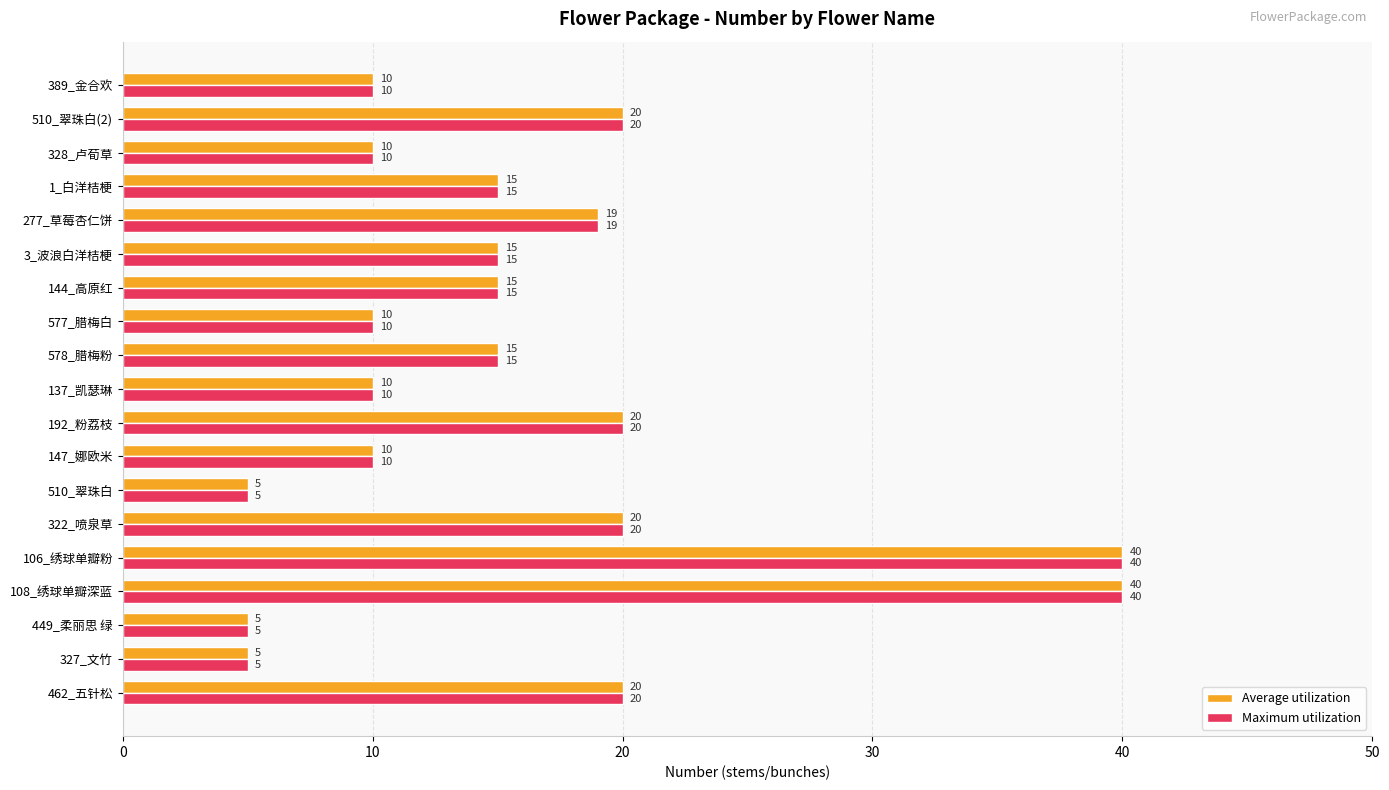

What is the difference between the second highest and second lowest values in the Average utilization series?

35